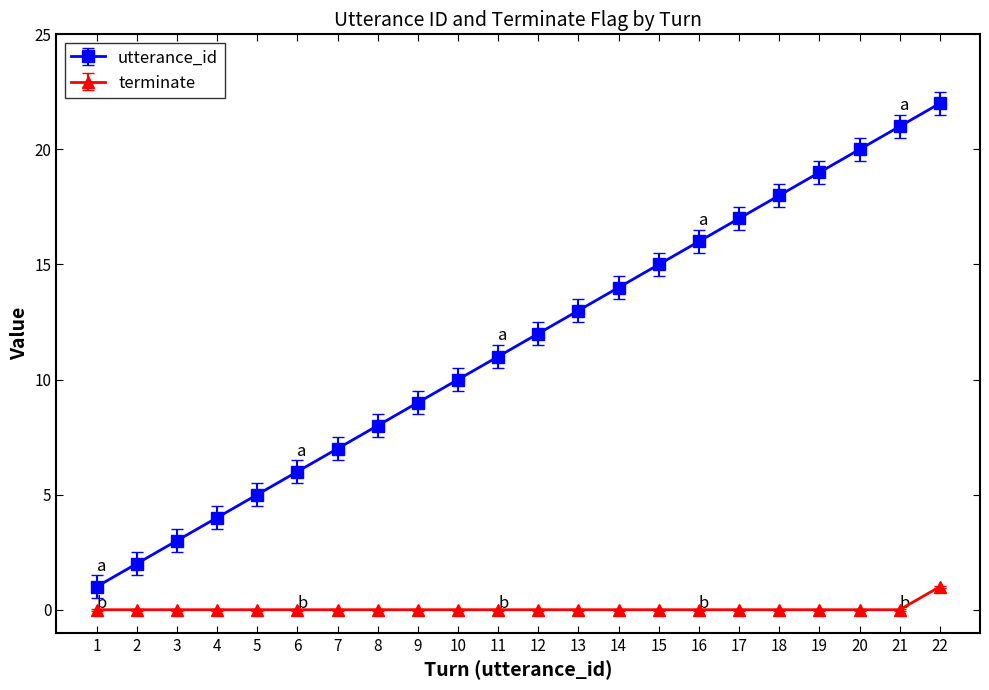

How many lines are shown in the chart?

2